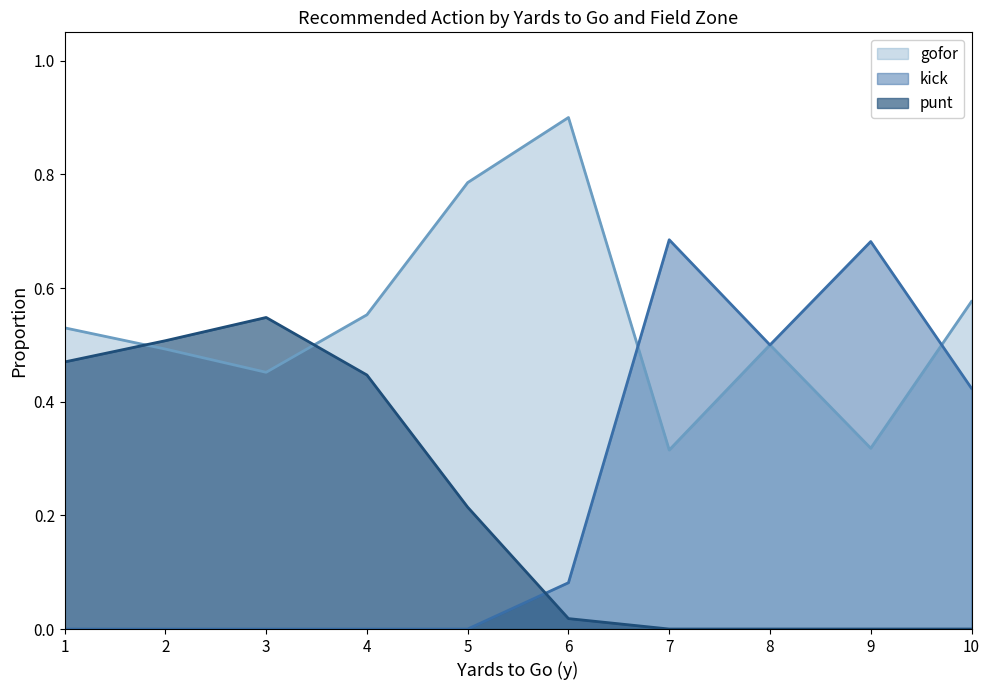

At which label does punt reach its peak?

3